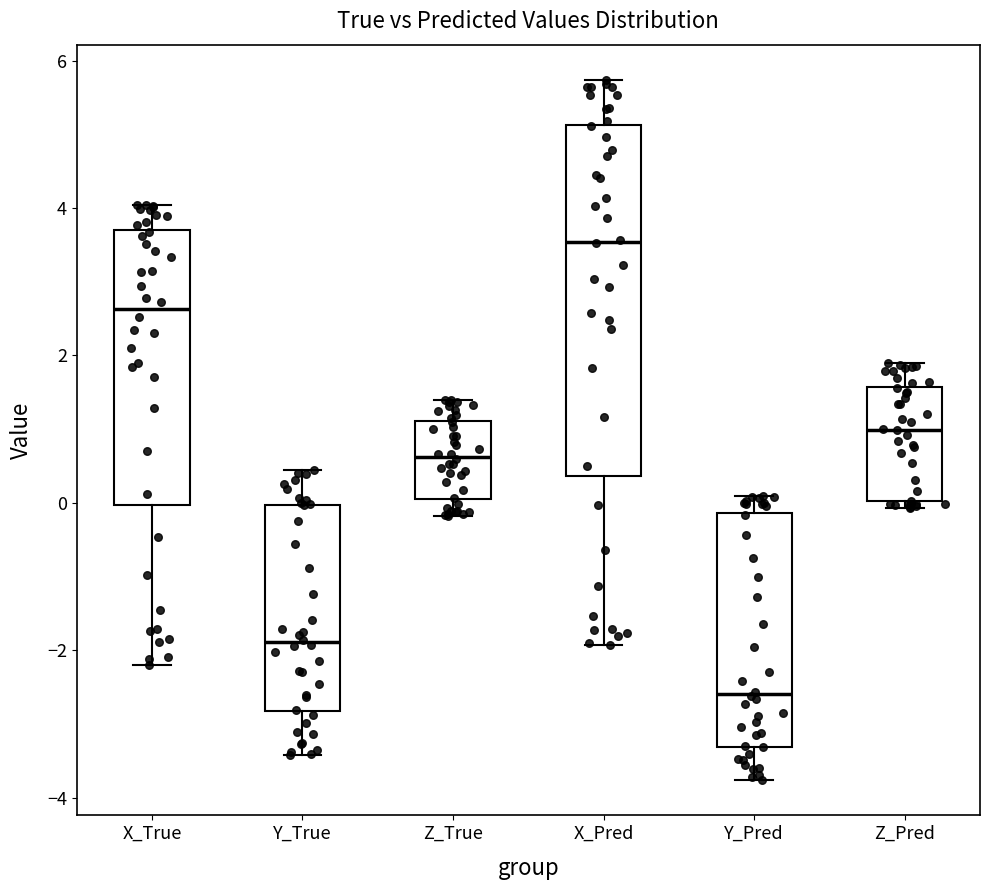

Where is the lower edge of the box for Y_True on the y-axis? The values are not printed on the chart, so give them approximately, as read against the axis.

-2.8